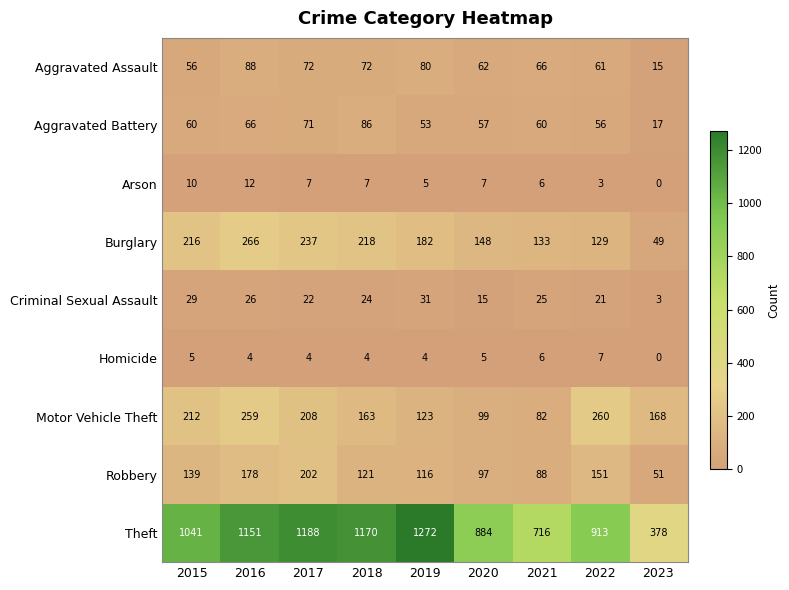

What is the total value across all series at 2015?

1768